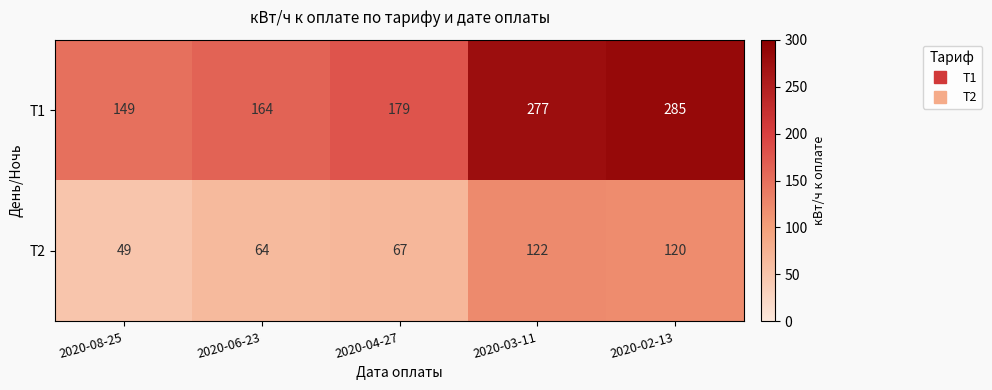

At which category is the sum across all series the highest?

2020-02-13